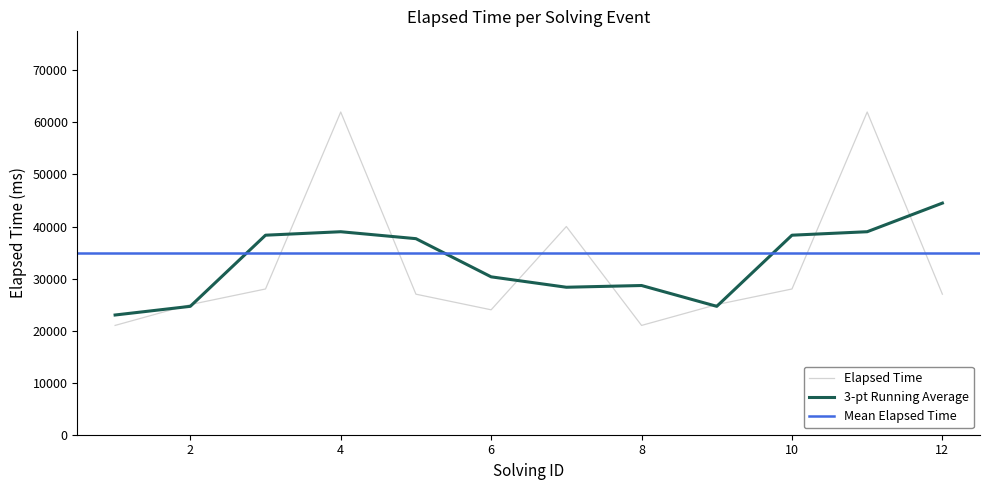

Rank the categories by value from lowest to highest.

1, 8, 6, 2, 9, 5, 12, 3, 10, 7, 4, 11